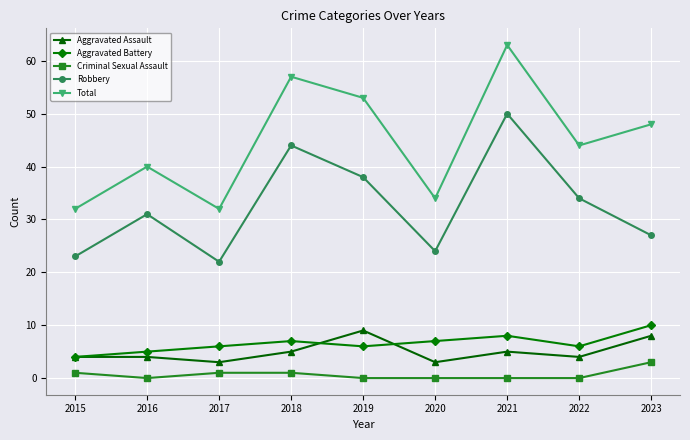

What is the approximate value of Aggravated Battery at 2021?

8